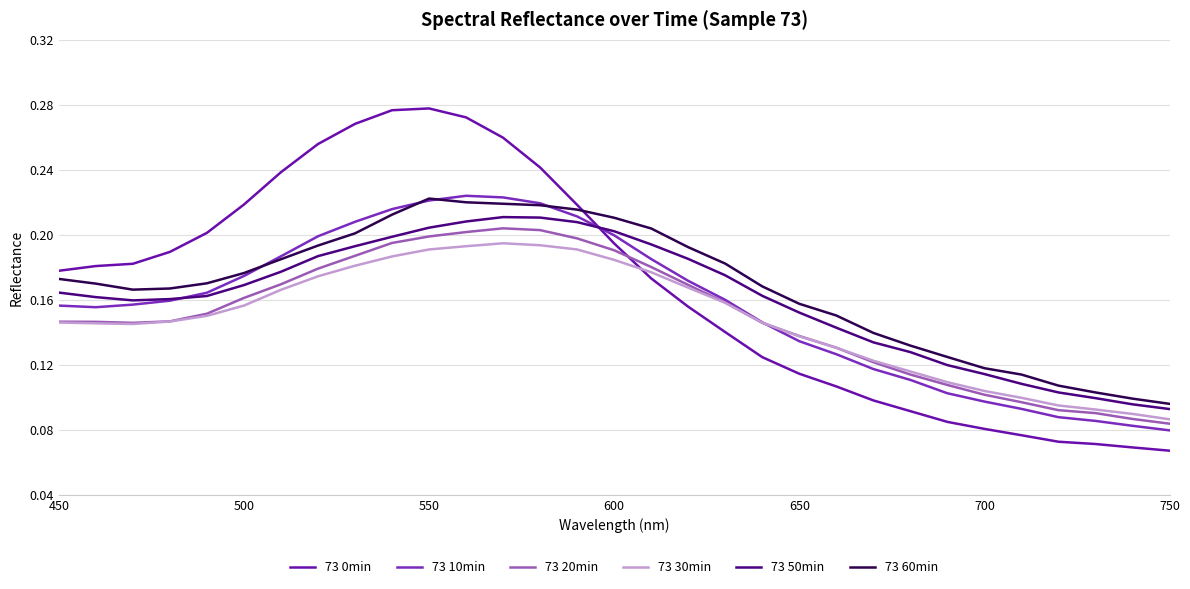

What is the smallest value displayed?

0.1